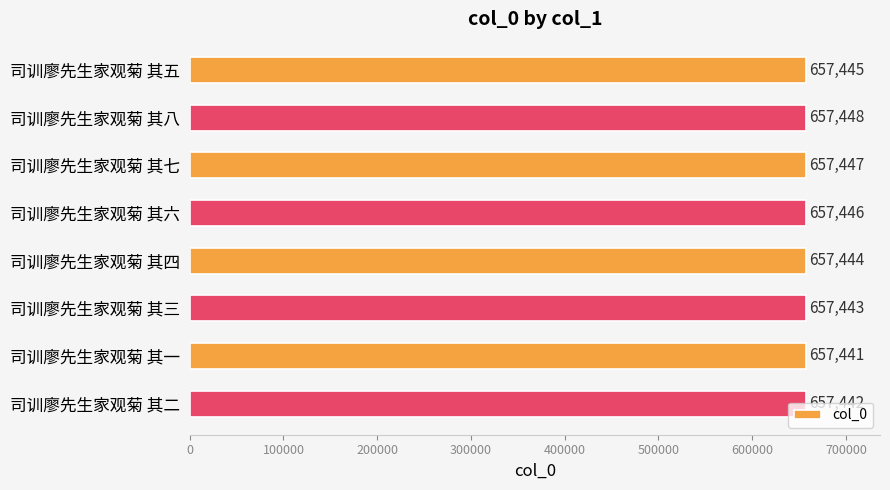

How many values are between 657443 and 657447?

5